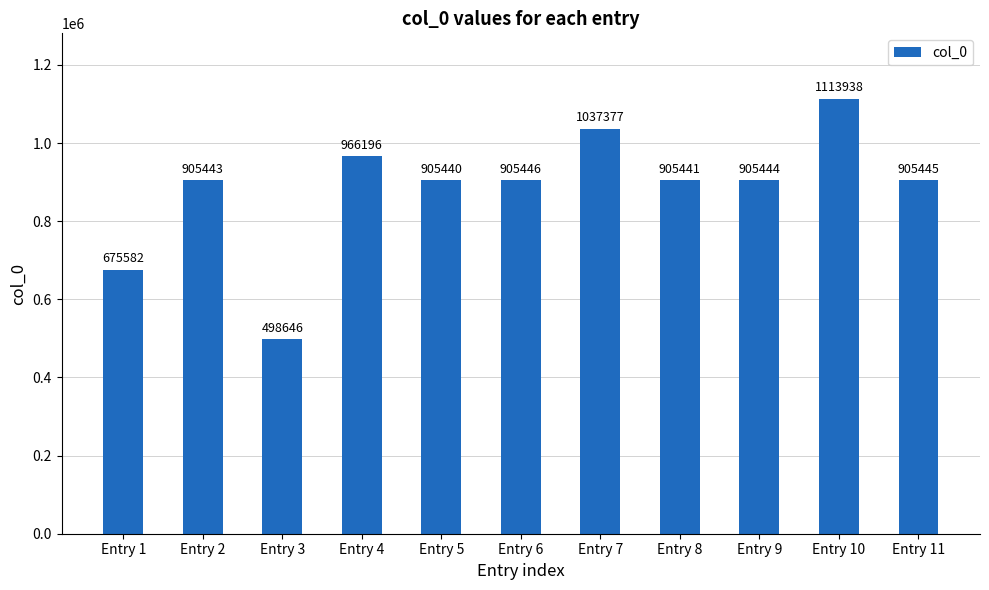

Rank the categories by value from highest to lowest.

Entry 10, Entry 7, Entry 4, Entry 6, Entry 11, Entry 9, Entry 2, Entry 8, Entry 5, Entry 1, Entry 3